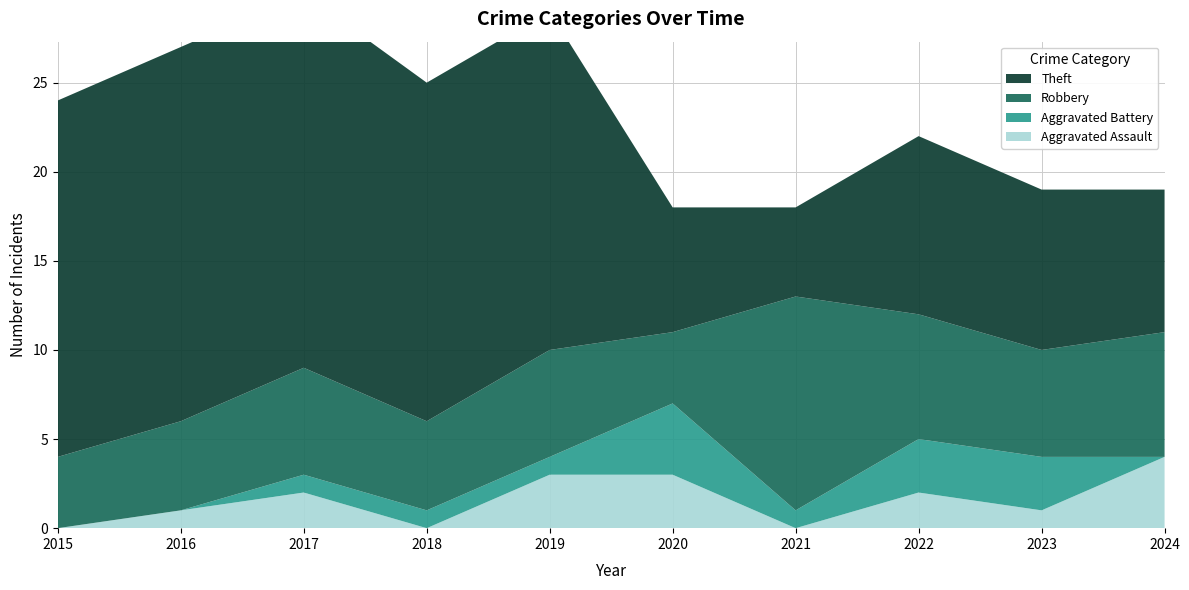

Reading left to right, list all the values displayed in this chart.

Aggravated Assault: 2015=0	2016=1	2017=2	2018=0	2019=3	2020=3	2021=0	2022=2	2023=1	2024=4
Aggravated Battery: 2015=0	2016=0	2017=1	2018=1	2019=1	2020=4	2021=1	2022=3	2023=3	2024=0
Robbery: 2015=4	2016=5	2017=6	2018=5	2019=6	2020=4	2021=12	2022=7	2023=6	2024=7
Theft: 2015=20	2016=21	2017=21	2018=19	2019=19	2020=7	2021=5	2022=10	2023=9	2024=8